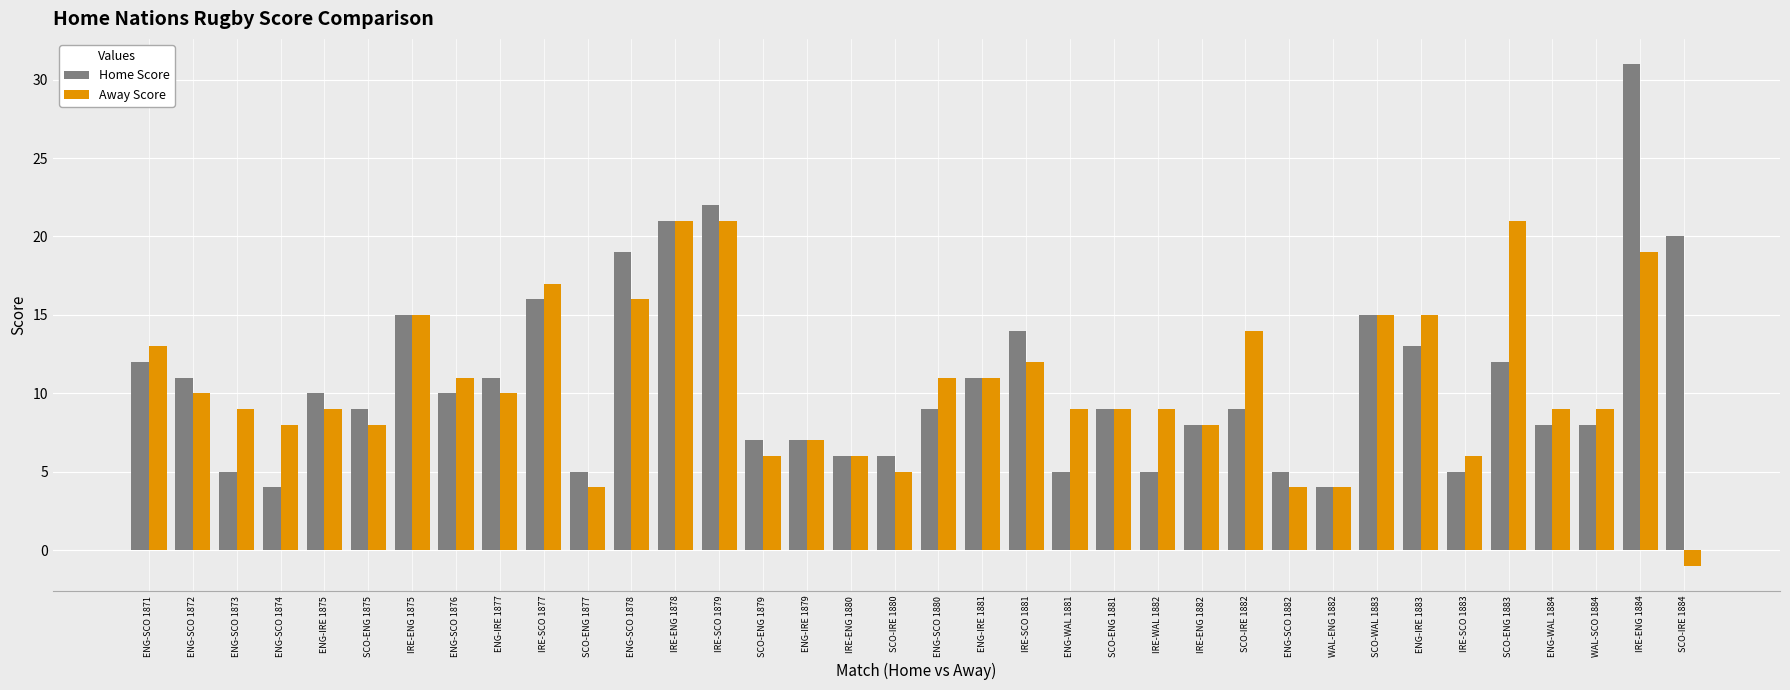

At which label does Away Score reach its minimum?

SCO-IRE 1884